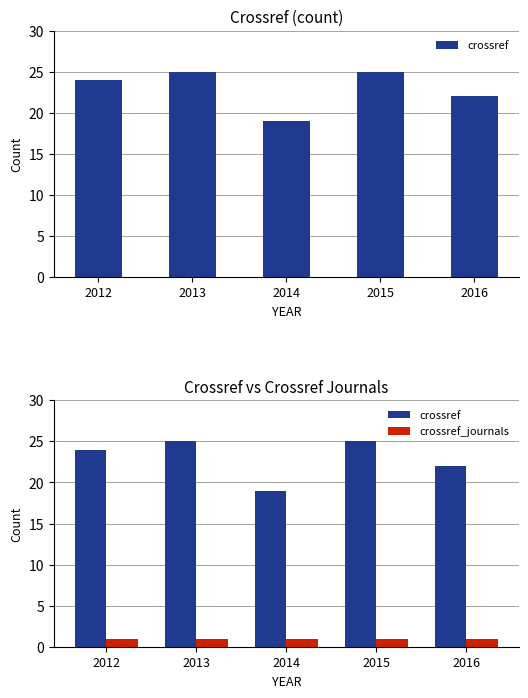

Which series has the largest total across all categories?

crossref